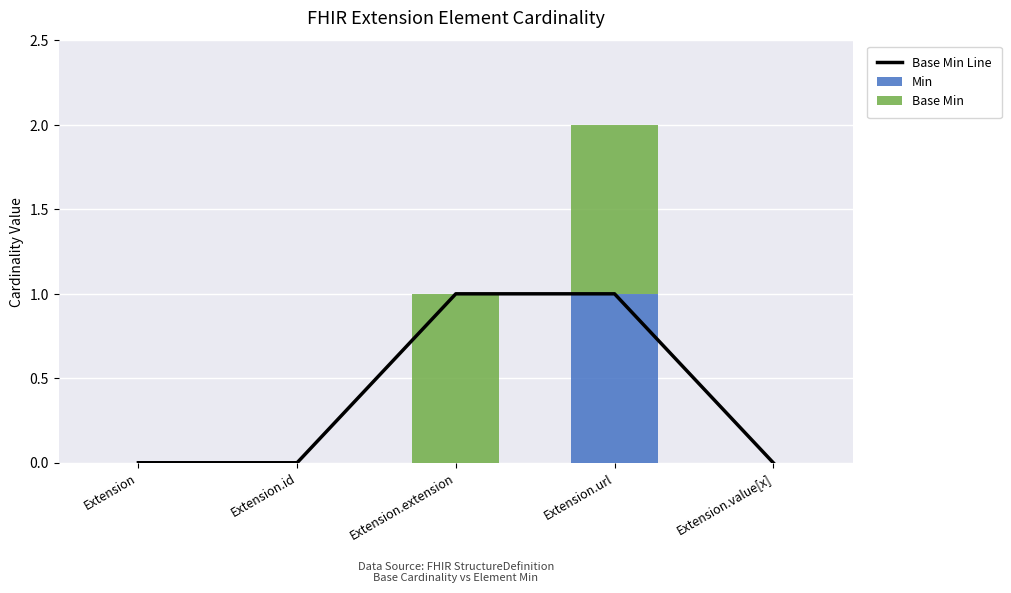

Reading left to right, list all the values displayed in this chart.

Base Min Line: 0	0	1	1	0
Min: 0	0	0	1	0
Base Min: 0	0	1	1	0